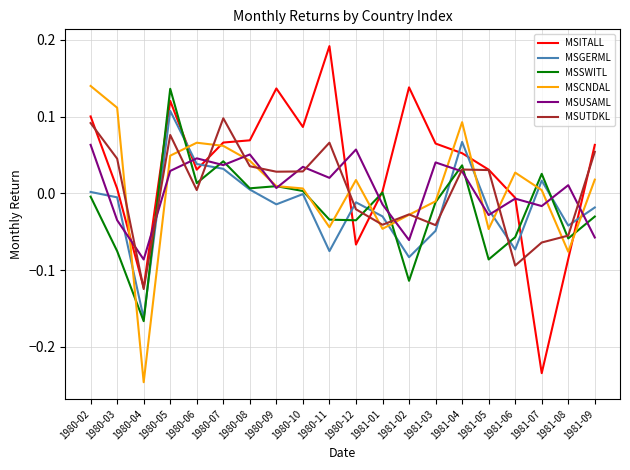

Which series has the largest total across all categories?

MSITALL